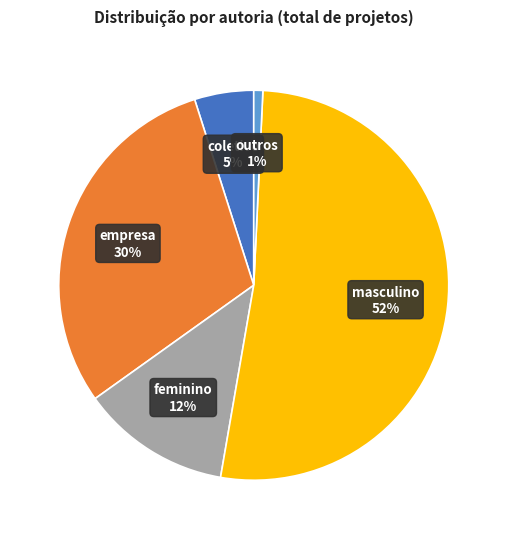

The outros slice represents 1% of the pie. True or false?

True